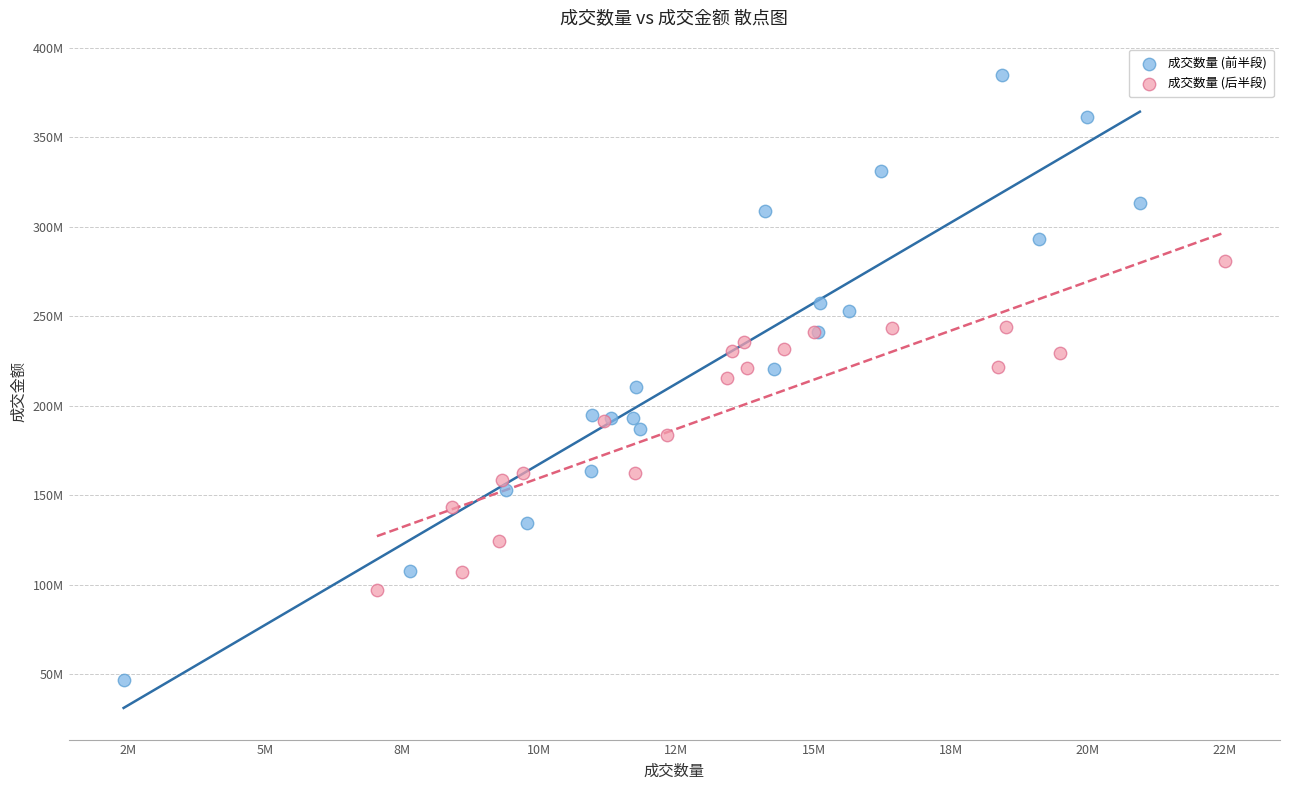

Which series reaches the minimum Y coordinate?

成交数量 (前半段)